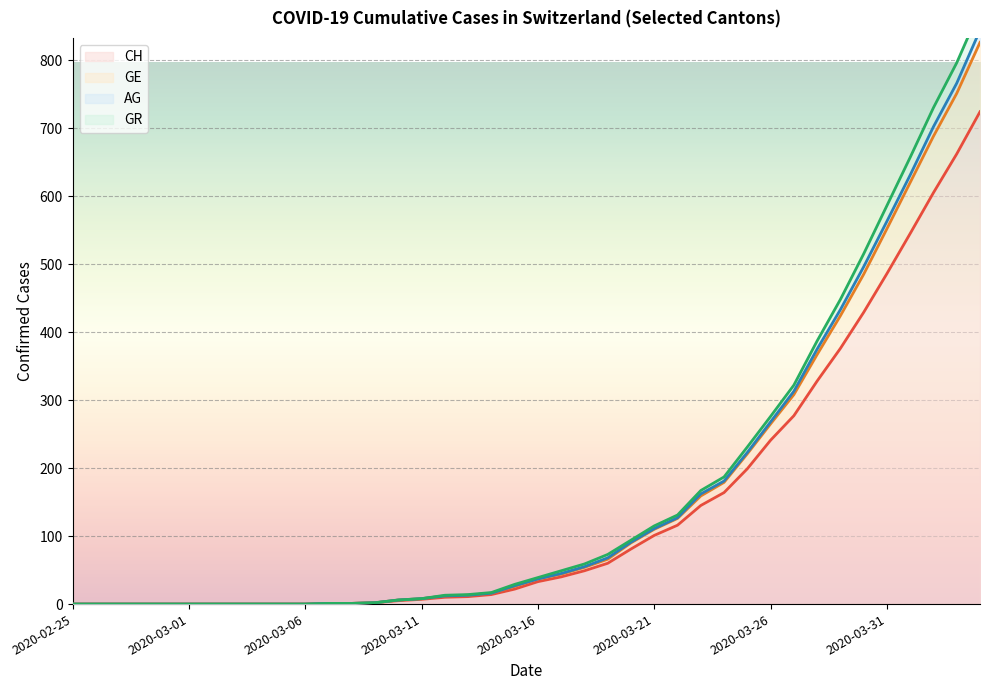

What is the maximum value for CH?

724